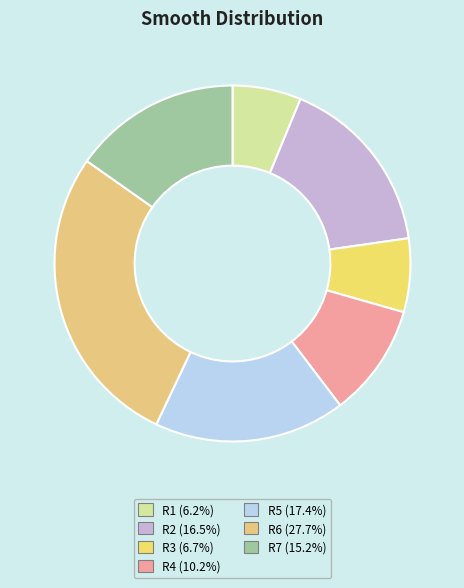

How many slices are in this pie chart?

7